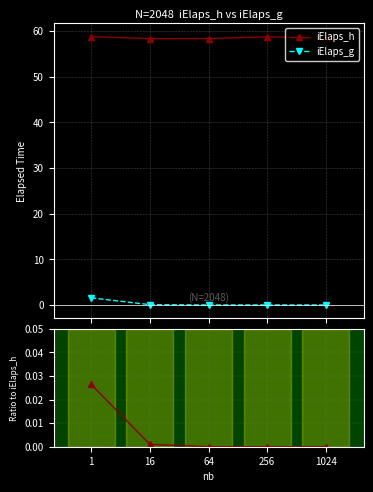

How many interior local valleys does the ratio iElaps_g/iElaps_h series have?

1